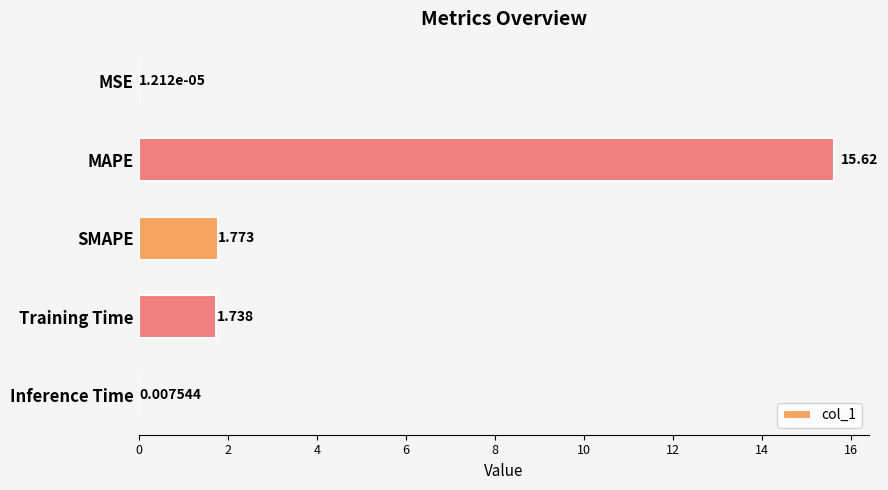

Which label corresponds to the largest value in the chart?

MAPE